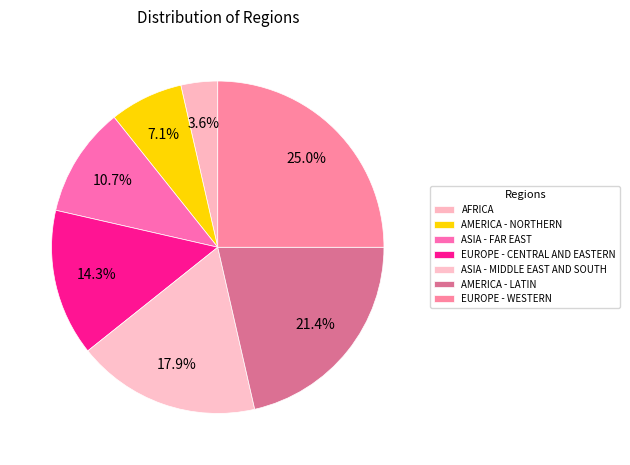

Count the number of slices in the pie.

7